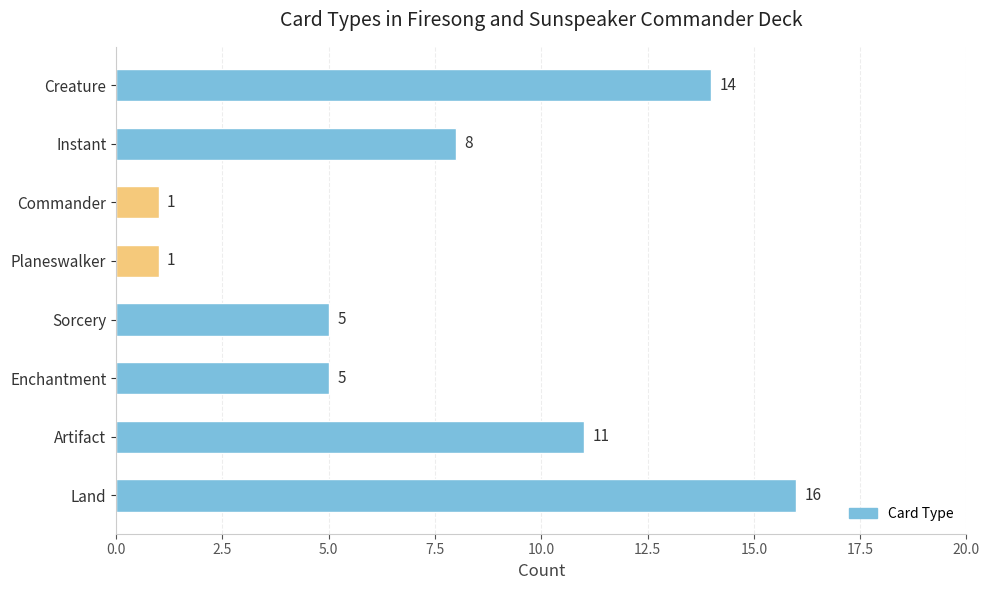

What is the smallest value displayed?

1